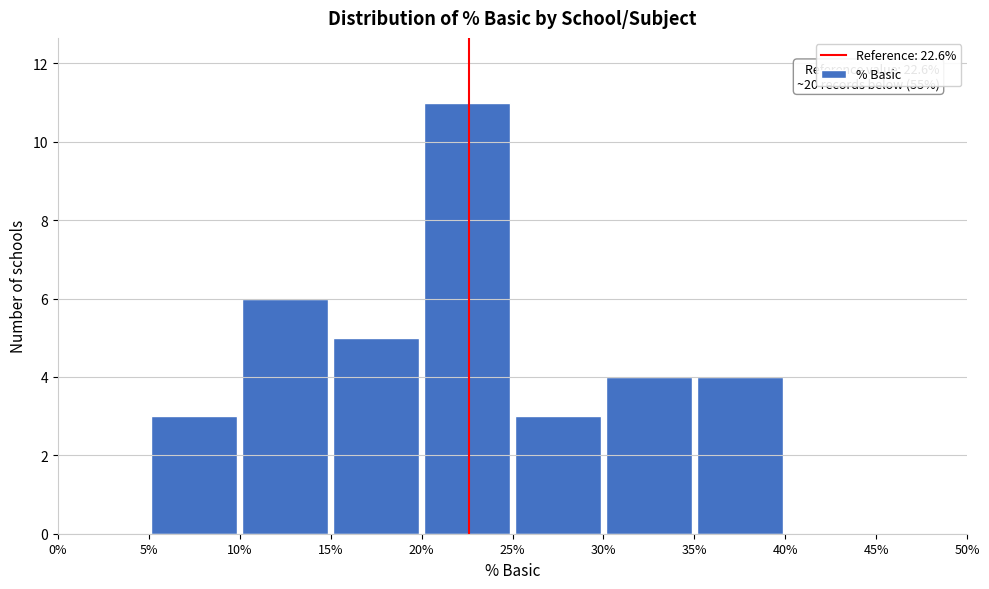

Which range on the x-axis has the tallest bar?

20% to 25%